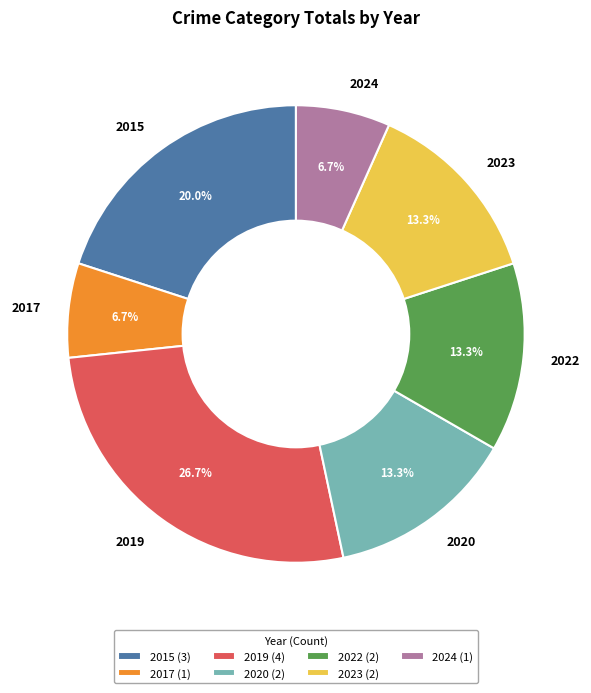

Is 2015 the majority of the pie?

No